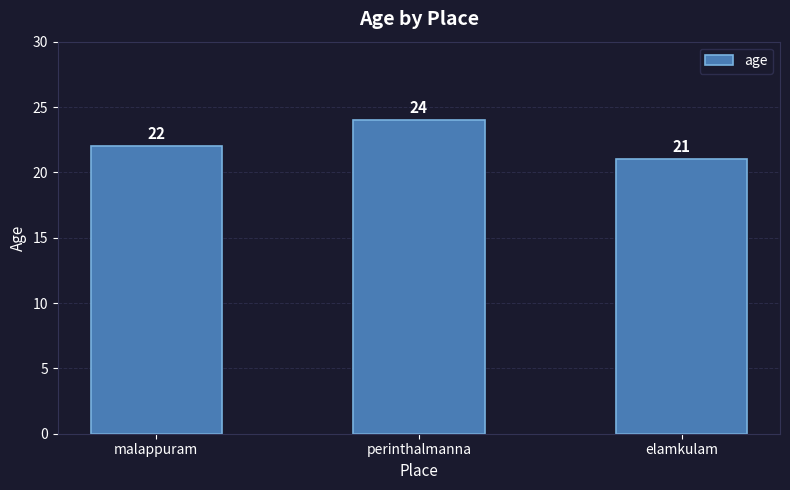

What is the maximum value shown in the chart?

24